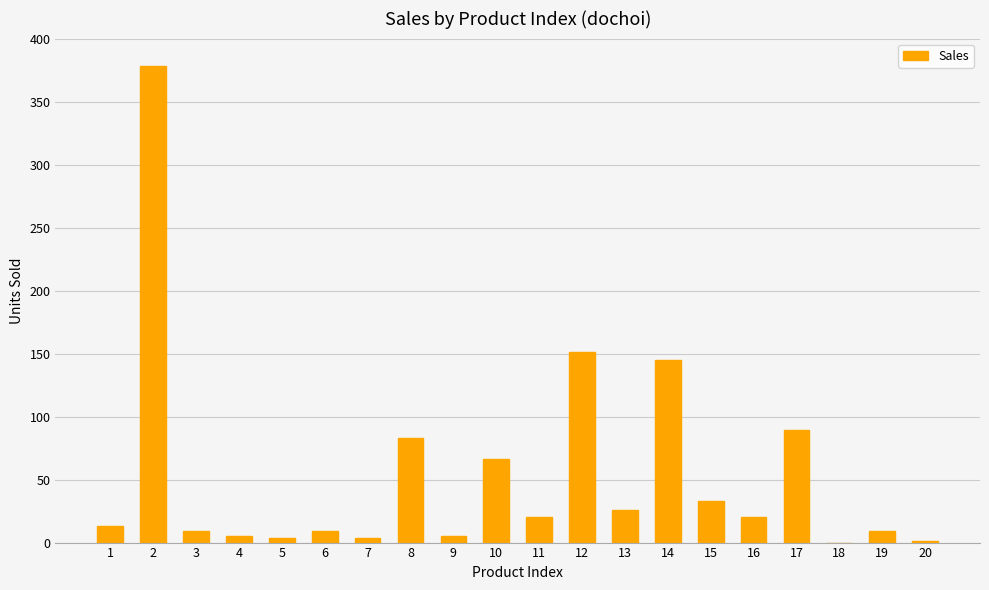

Are the bars horizontal?

No